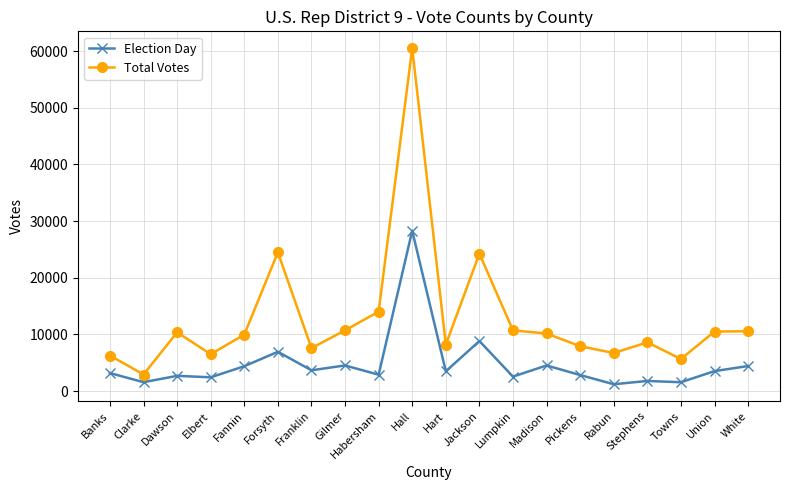

How many series are shown in this chart?

2